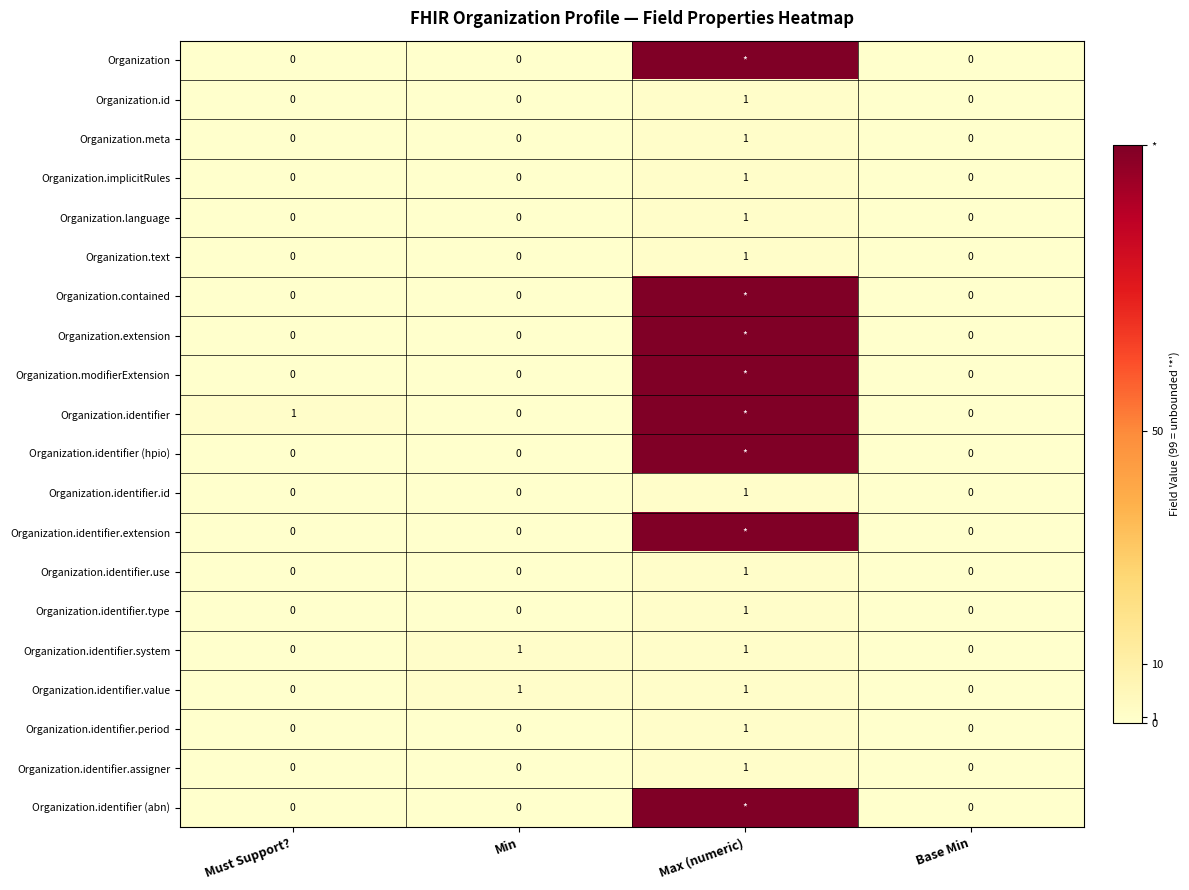

Is it true that Organization.implicitRules equals 1 at Max (numeric)?

True